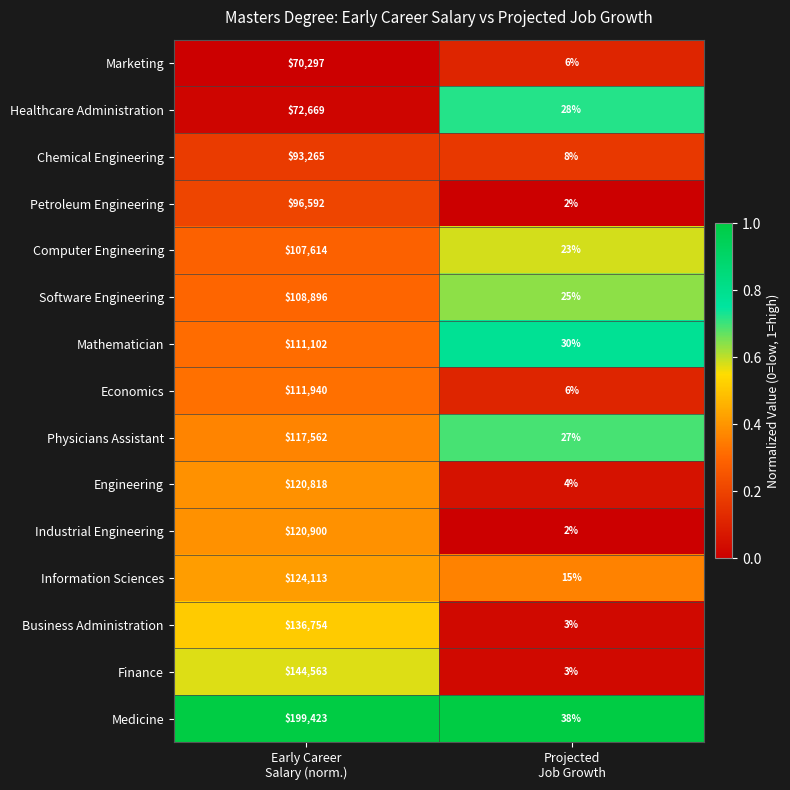

Rank the series by their maximum value, from lowest to highest.

Marketing, Healthcare Administration, Chemical Engineering, Petroleum Engineering, Computer Engineering, Software Engineering, Mathematician, Economics, Physicians Assistant, Engineering, Industrial Engineering, Information Sciences, Business Administration, Finance, Medicine